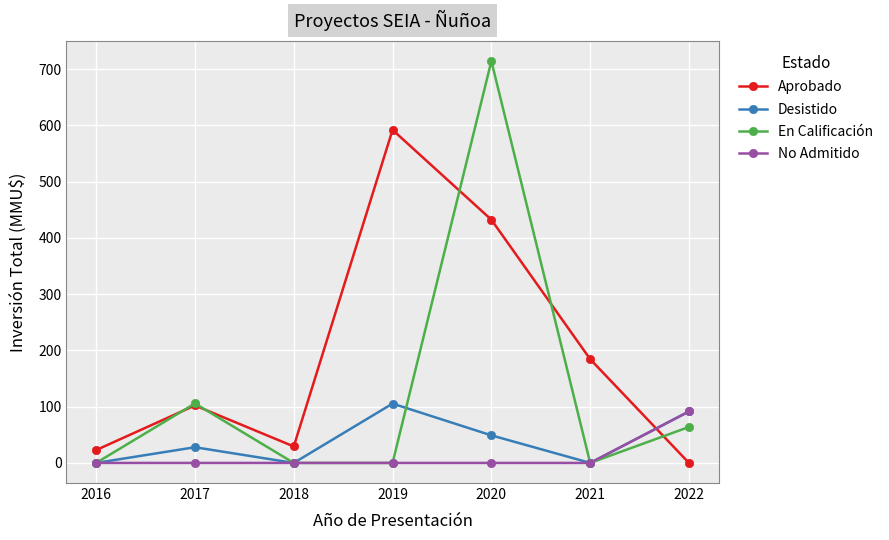

Which category has the highest value in the En Calificación series?

2020